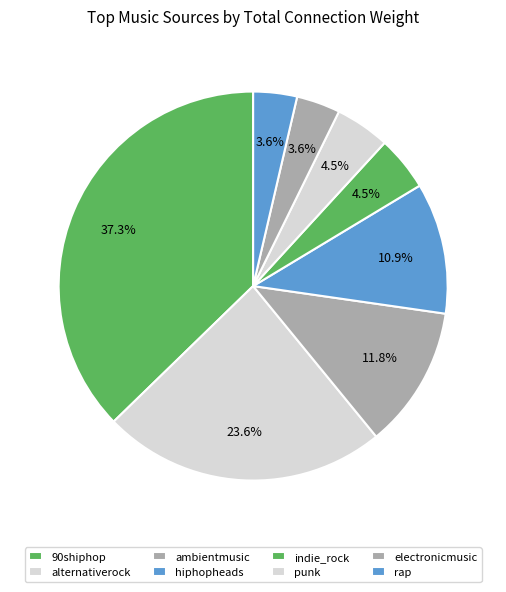

How many slices are in this pie chart?

8